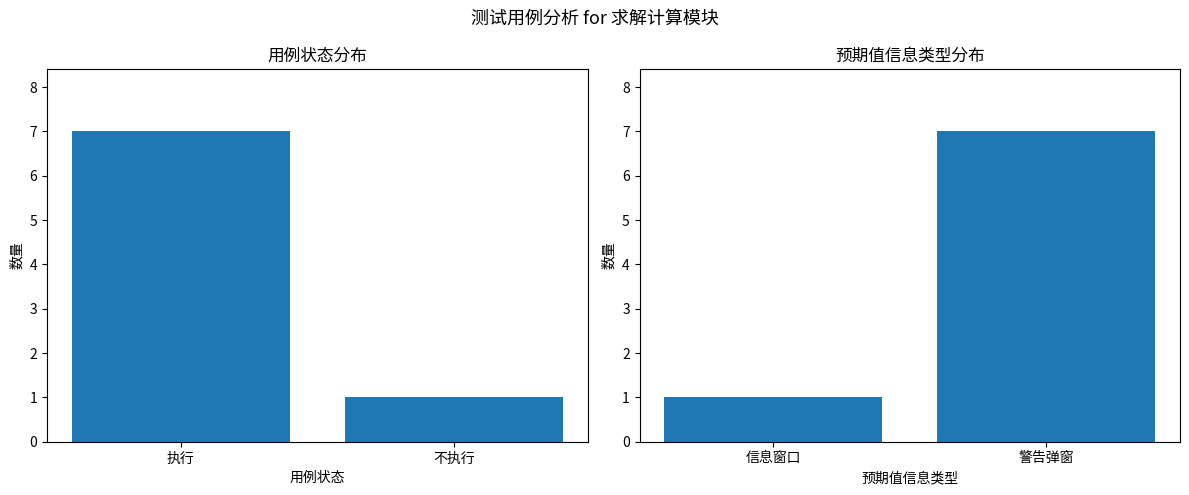

What is the smallest value displayed?

1